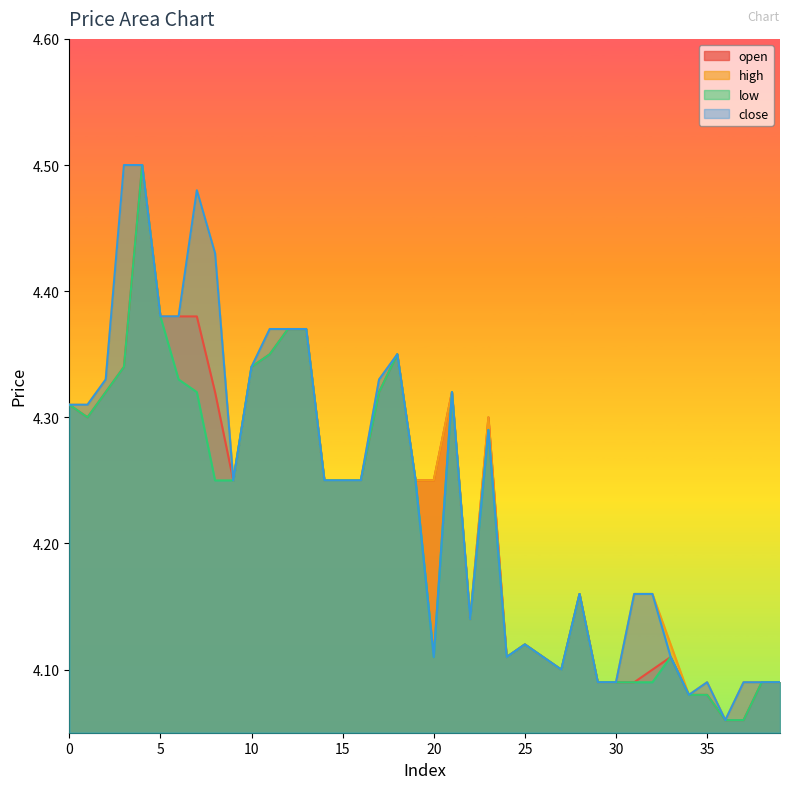

The open series shows 7.2 at 28. True or false?

False